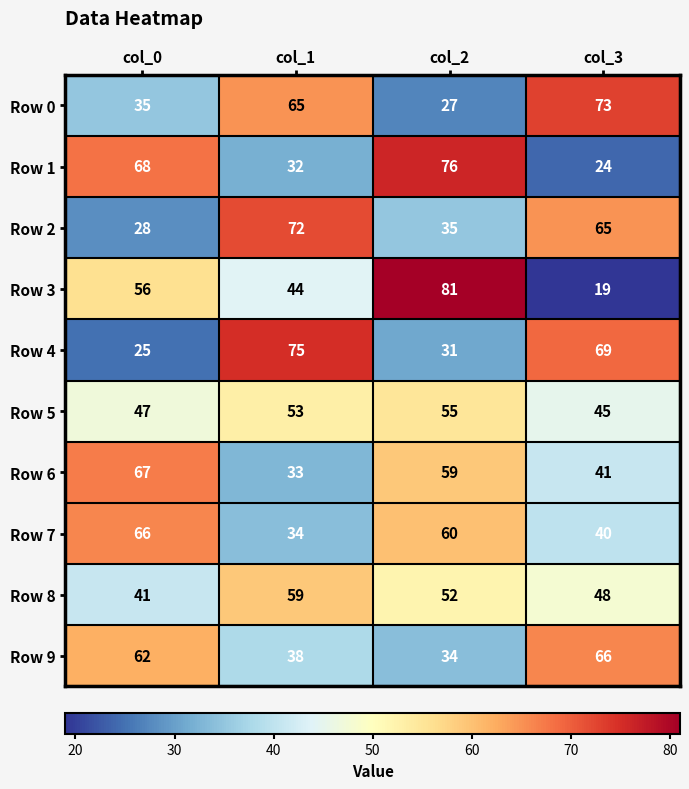

Rank the series at col_1 from highest to lowest value.

Row 4, Row 2, Row 0, Row 8, Row 5, Row 3, Row 9, Row 7, Row 6, Row 1